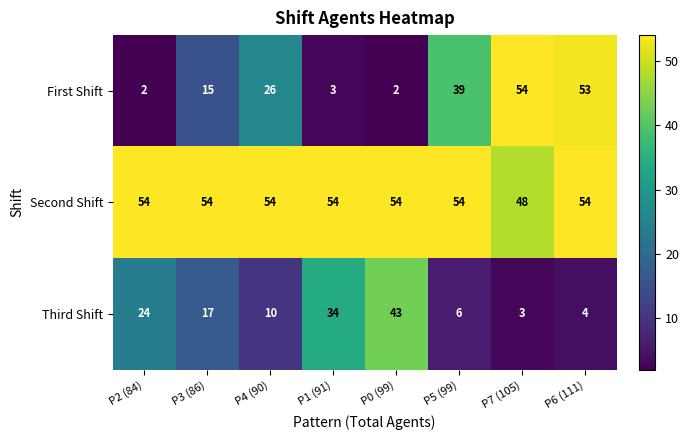

What is the approximate value of Second Shift at P5 (99)?

54